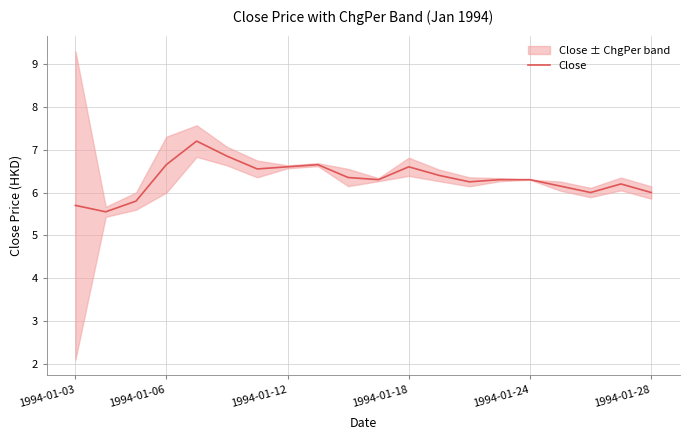

How many series are shown in this chart?

1